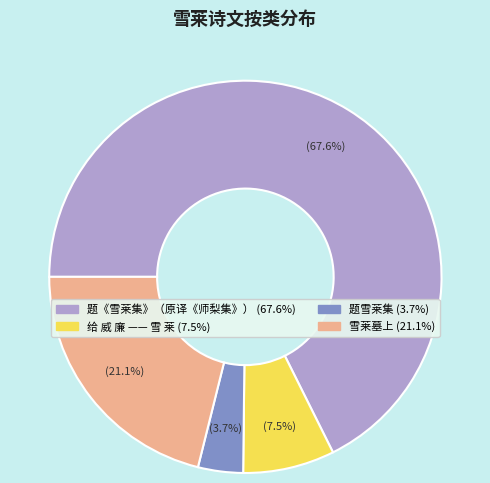

True or false: 雪莱墓上 accounts for 21% of the total.

True